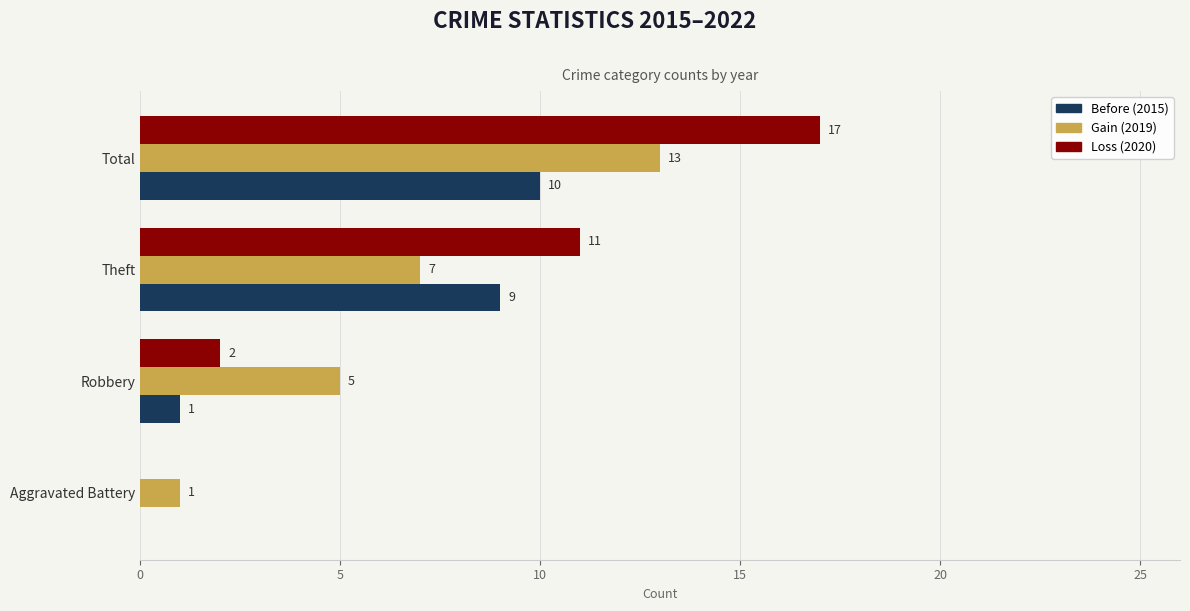

Read the Before (2015) value at Theft, to the nearest 10.

10